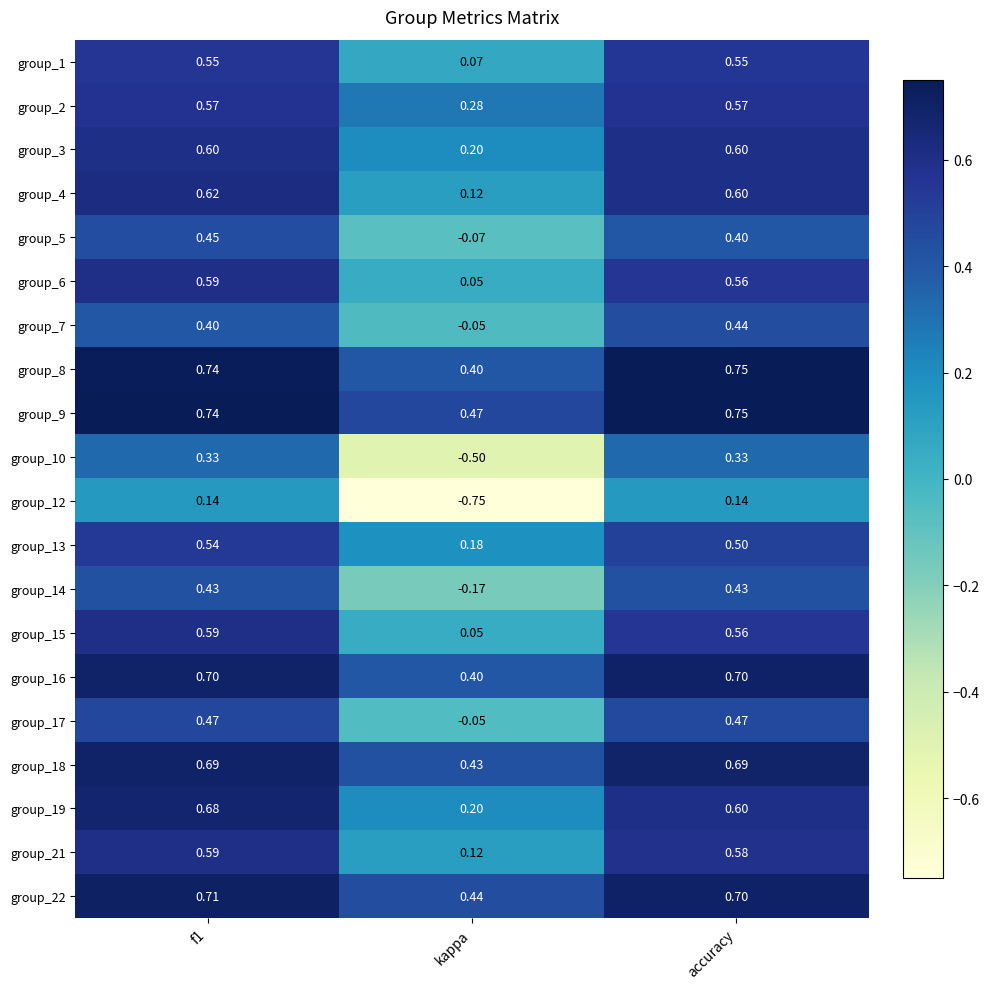

Which label corresponds to the smallest value in the chart?

kappa